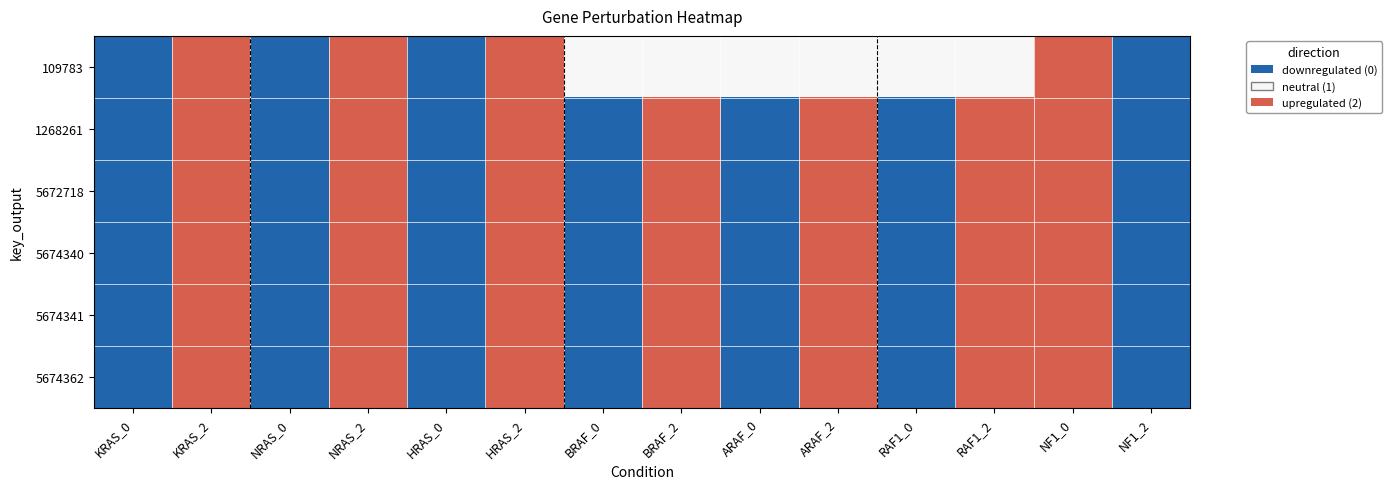

At HRAS_0, list the series in order from largest to smallest.

109783, 1268261, 5672718, 5674340, 5674341, 5674362